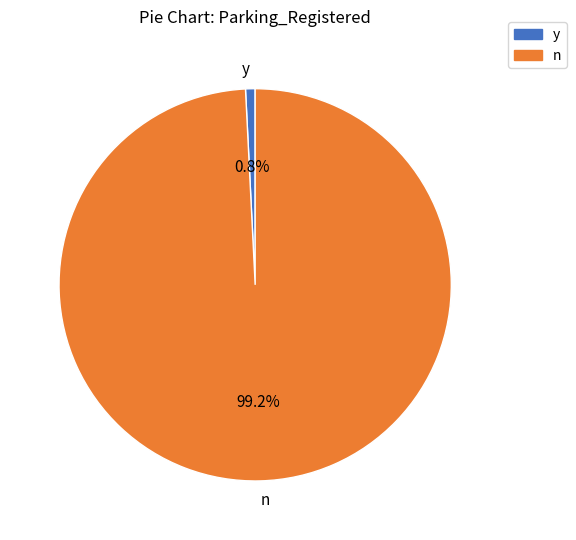

The n slice represents 99% of the pie. True or false?

True